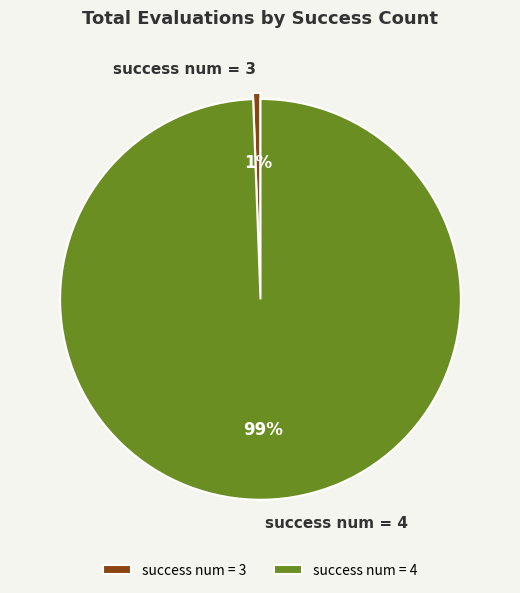

Which has a higher value, success num = 3 or success num = 4?

success num = 4